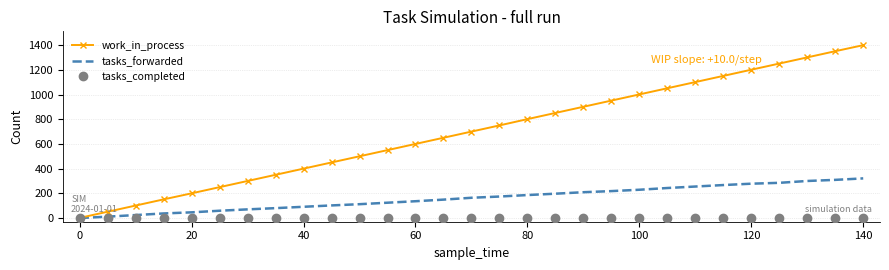

Count the number of data series in this chart.

3